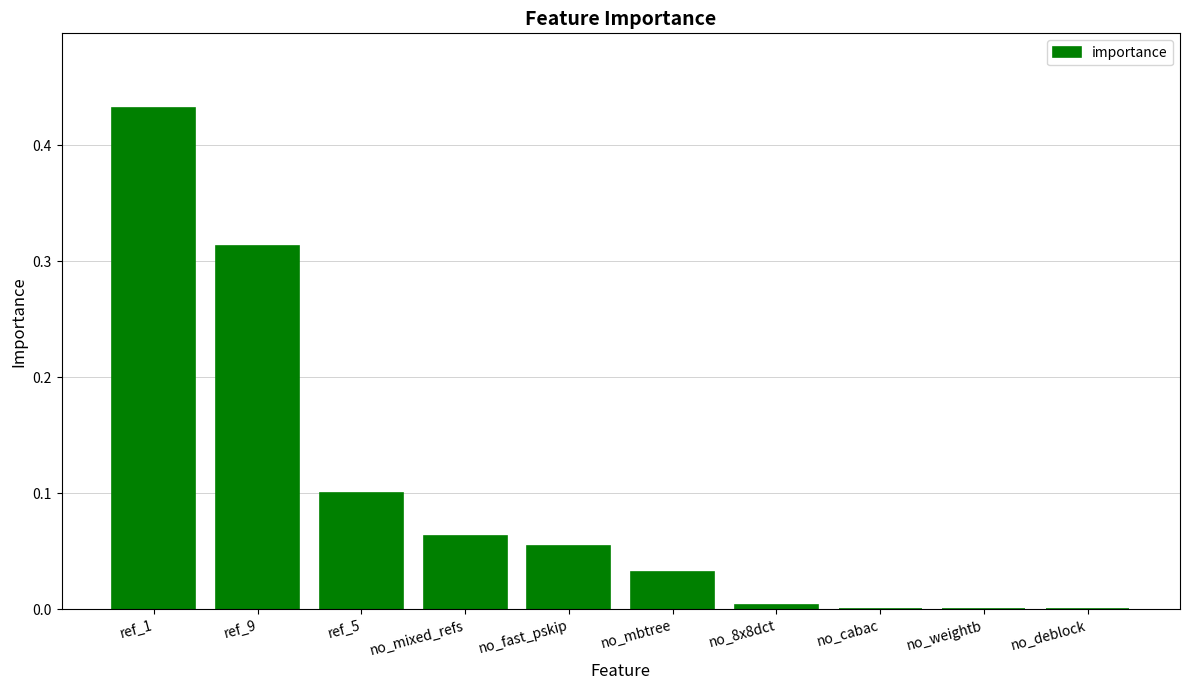

Is it true that the value at no_8x8dct is 0.0?

True